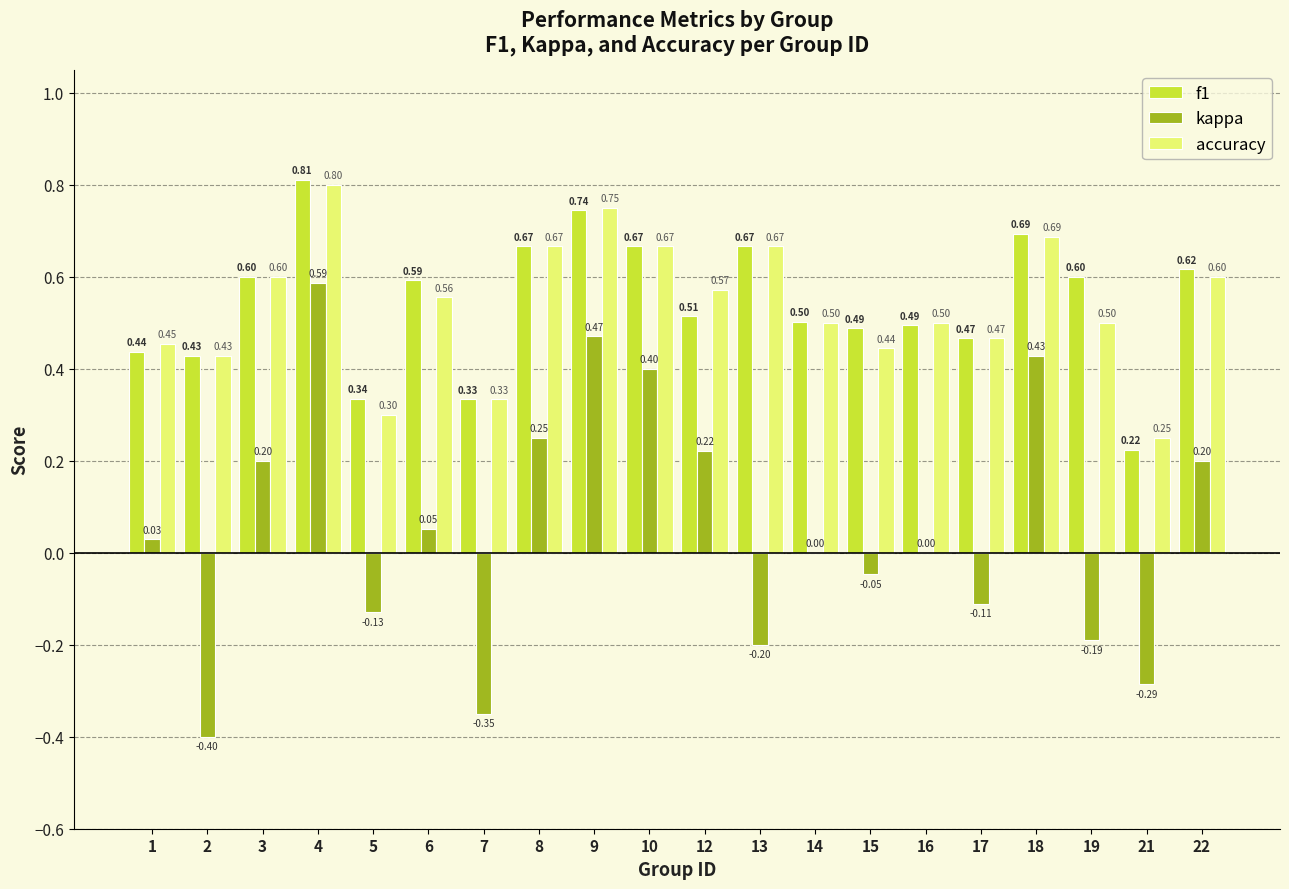

Is the value of accuracy at 8 greater than the value of kappa at 1?

Yes